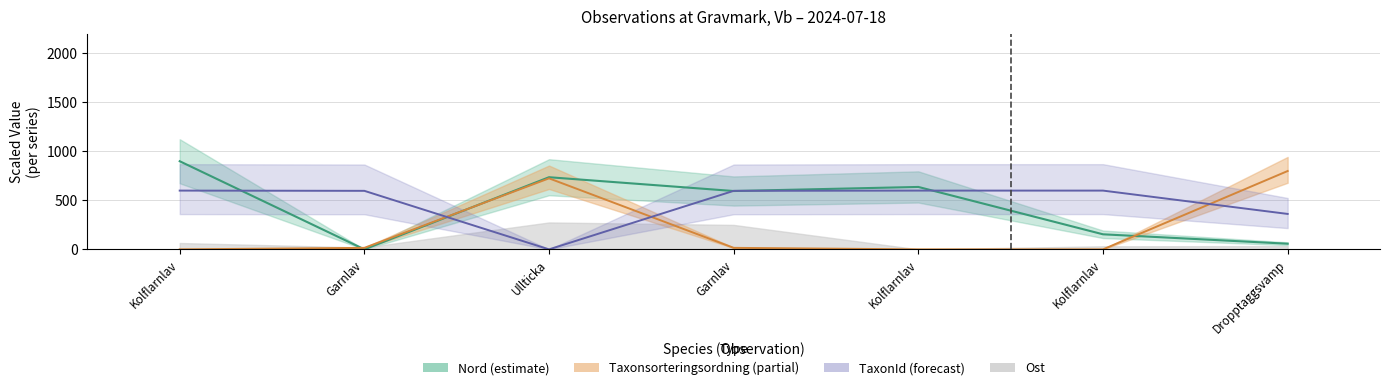

Where is Taxonsorteringsordning nearest to the value 400?

Ullticka